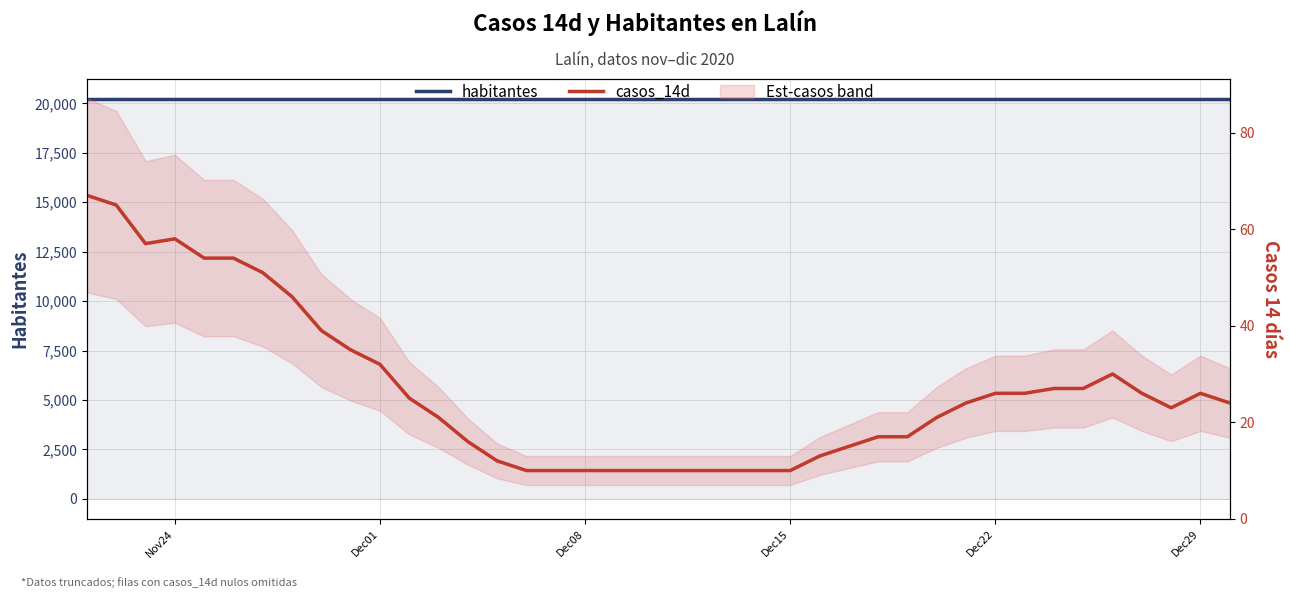

Which series has the widest spread of values?

casos_14d